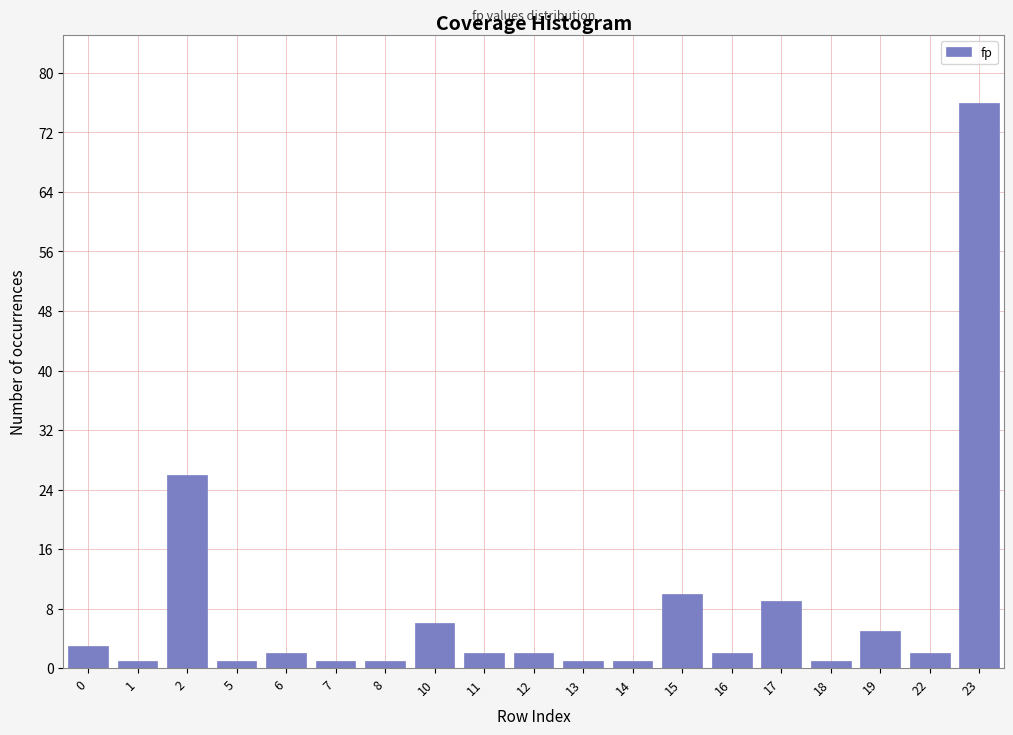

Reading left to right, transcribe all the data shown in this chart.

0=3	1=1	2=26	5=1	6=2	7=1	8=1	10=6	11=2	12=2	13=1	14=1	15=10	16=2	17=9	18=1	19=5	22=2	23=76